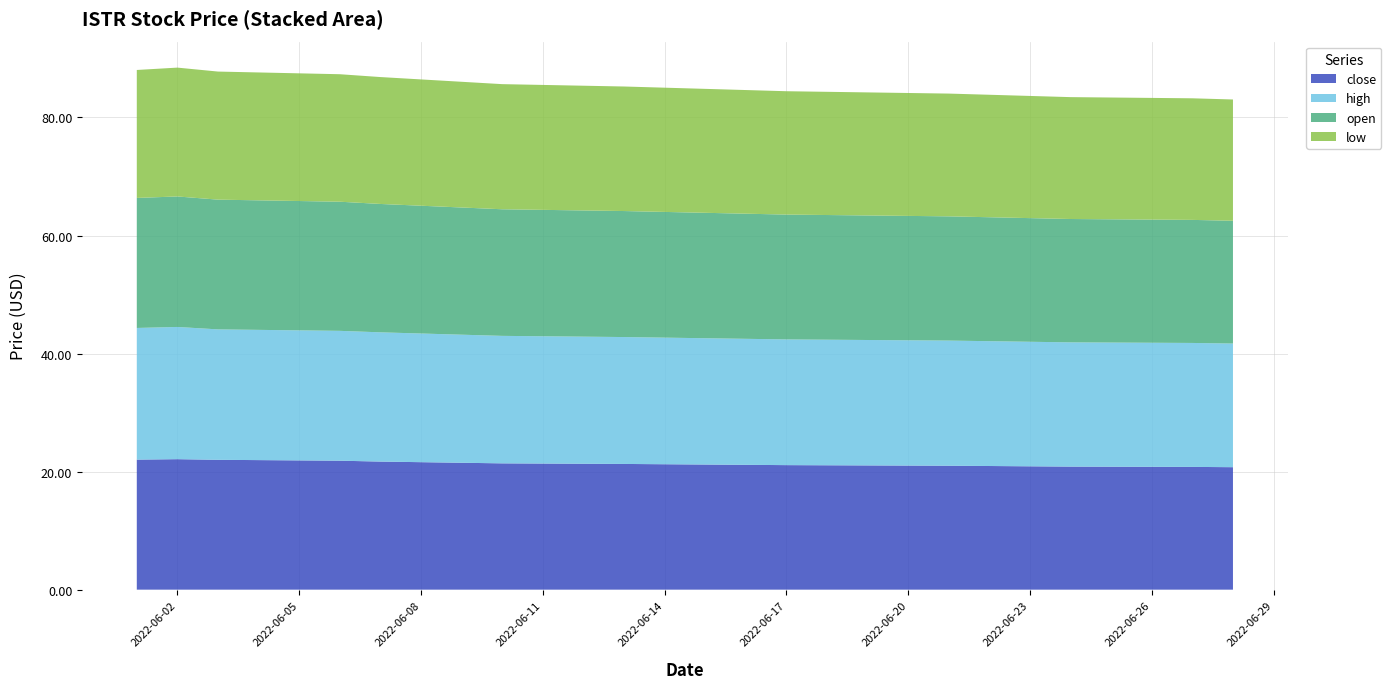

Reading left to right, extract all data points from this chart.

close: 22.0	22.1	22.0	21.9	21.7	21.6	21.5	21.4	21.3	21.2	21.2	21.1	21.1	21.0	20.9	20.9	20.9	20.8	20.8
high: 22.3	22.4	22.1	22.0	21.9	21.8	21.7	21.6	21.5	21.4	21.4	21.4	21.3	21.2	21.1	21.1	21.1	21.0	20.9
open: 22.0	22.1	22.0	21.9	21.8	21.6	21.6	21.4	21.4	21.3	21.2	21.2	21.1	21.1	21.0	20.9	20.9	20.9	20.8
low: 21.7	21.8	21.7	21.6	21.5	21.4	21.3	21.2	21.1	21.1	21.0	20.9	20.9	20.8	20.8	20.7	20.6	20.6	20.6